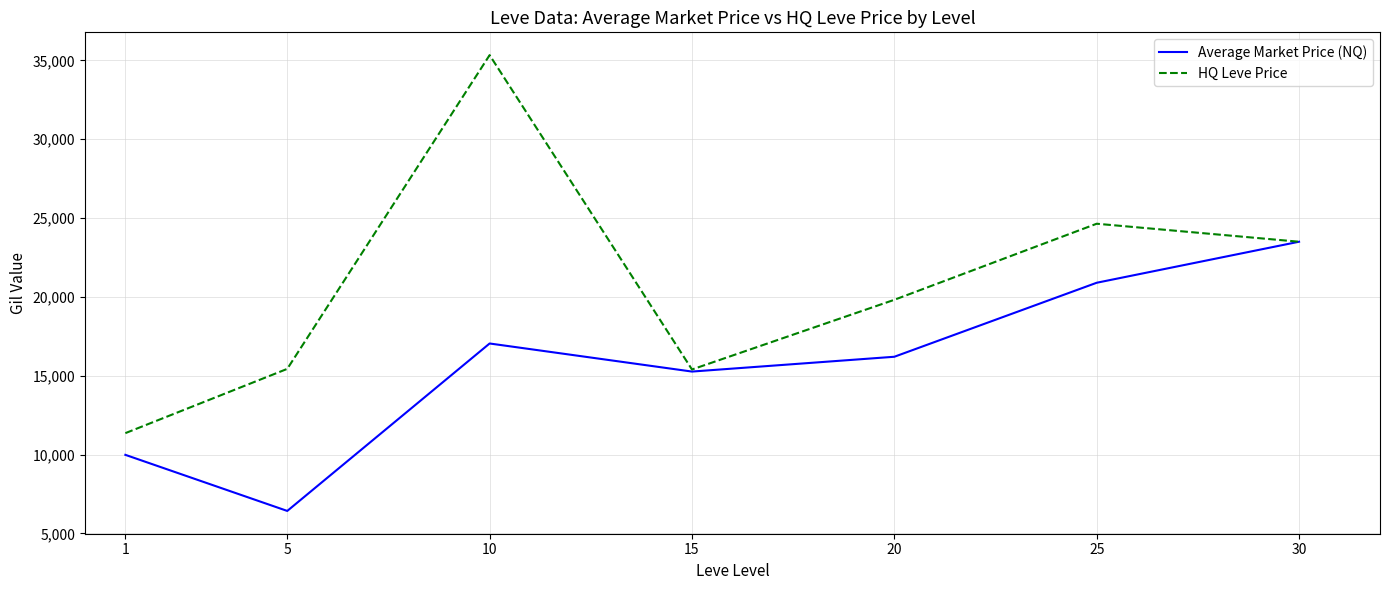

The value of Average Market Price (NQ) at 20 is 16205.3. True or false?

True